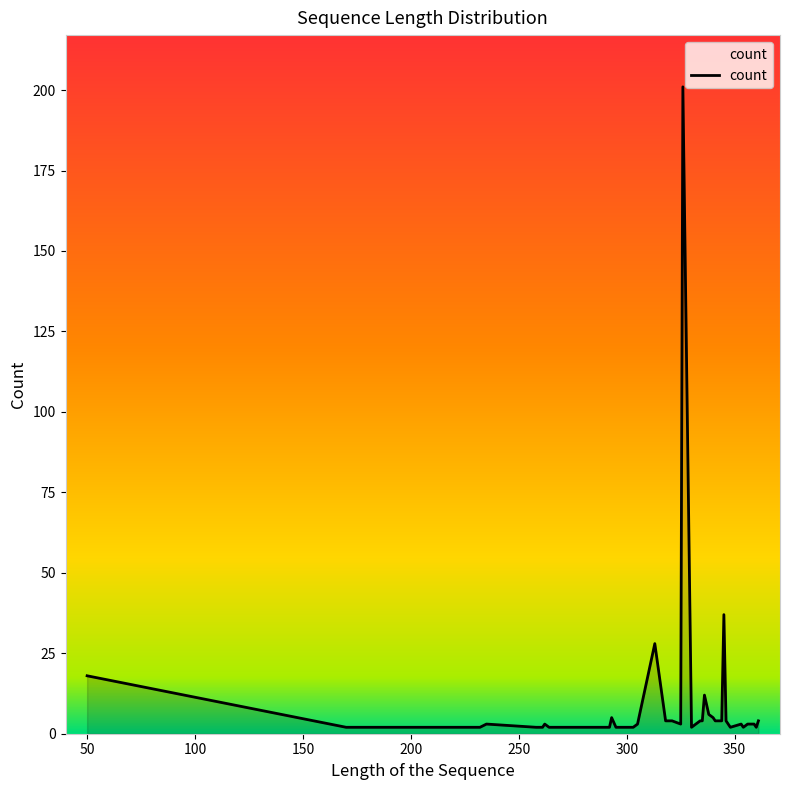

What is the difference between the maximum and minimum values?

199